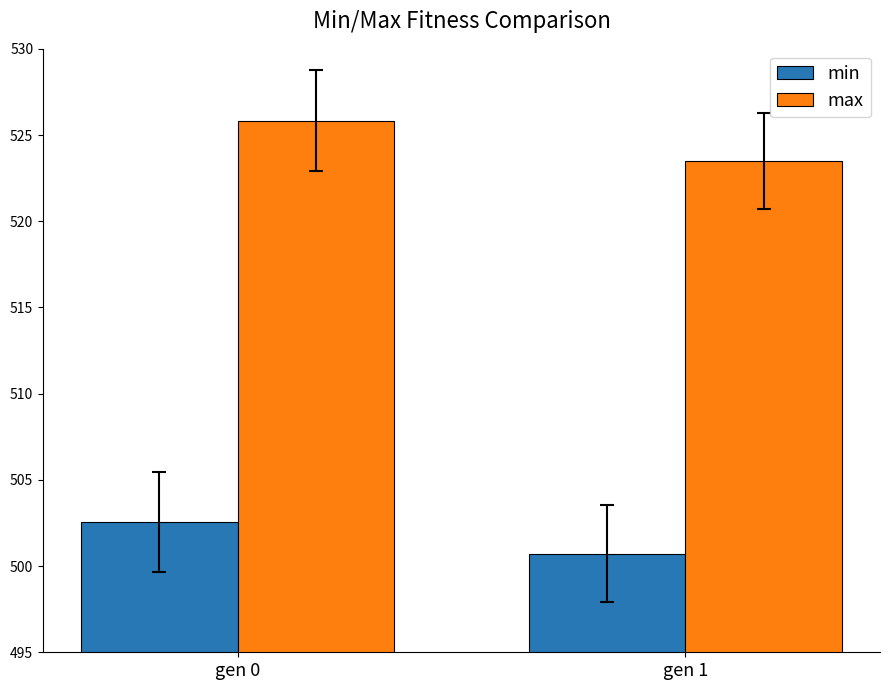

What is the total value across all series at gen 0?

1028.4